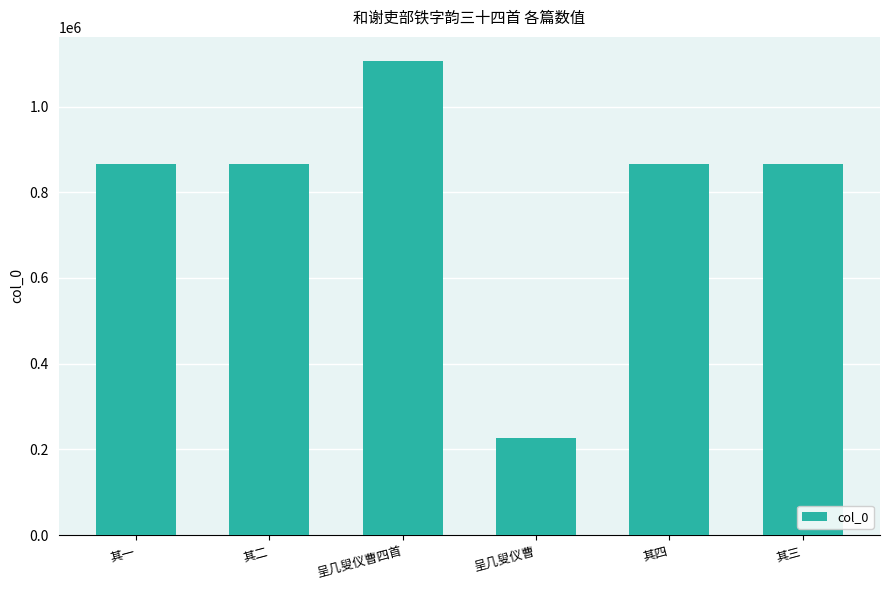

True or false: the data shows 344064 at 呈几叟仪曹.

False